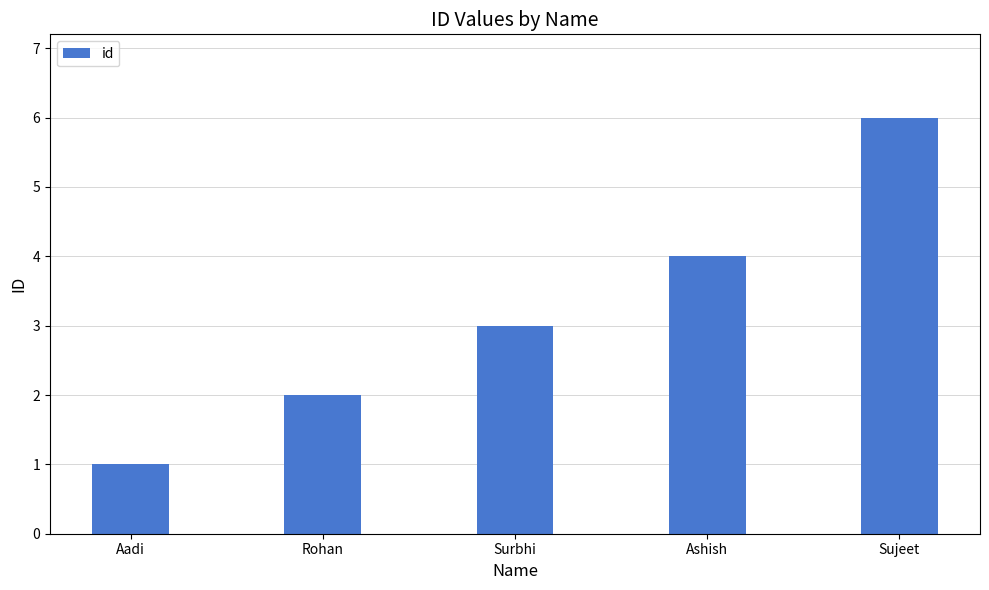

What is the ratio of the value at Aadi to the value at Sujeet?

0.2